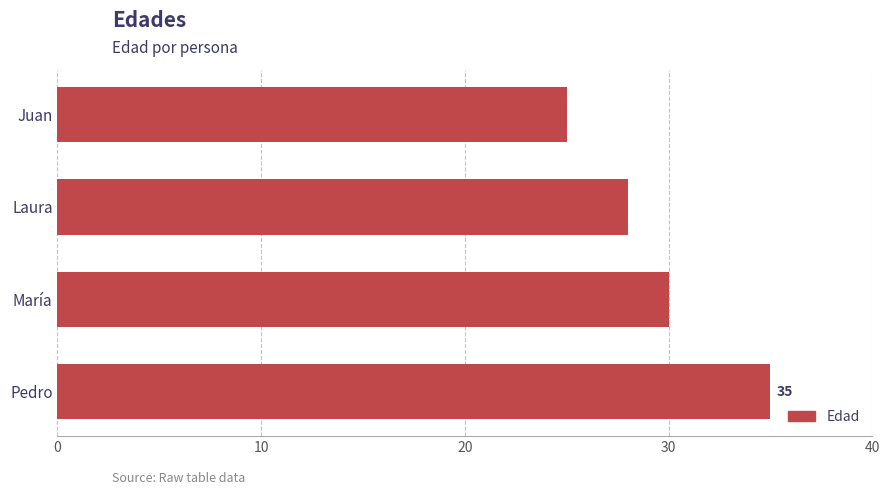

Count the values in the range 28 to 35.

3